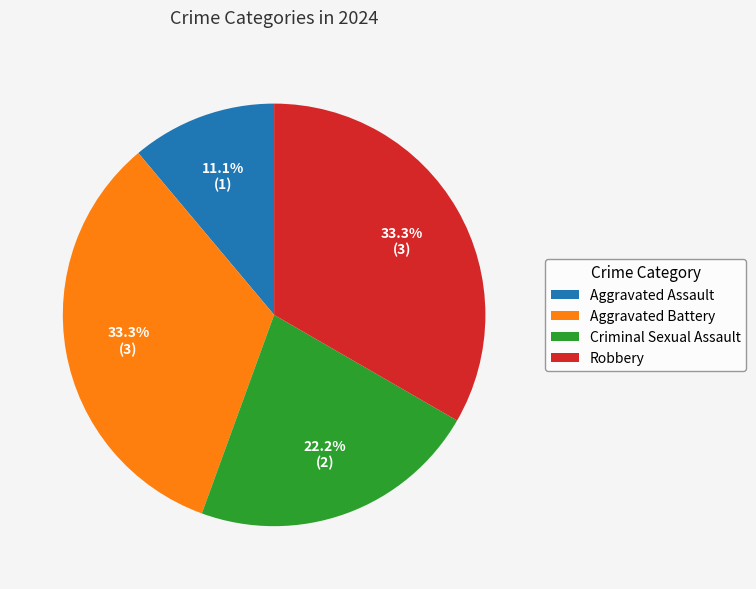

Is there a majority slice in this chart?

No